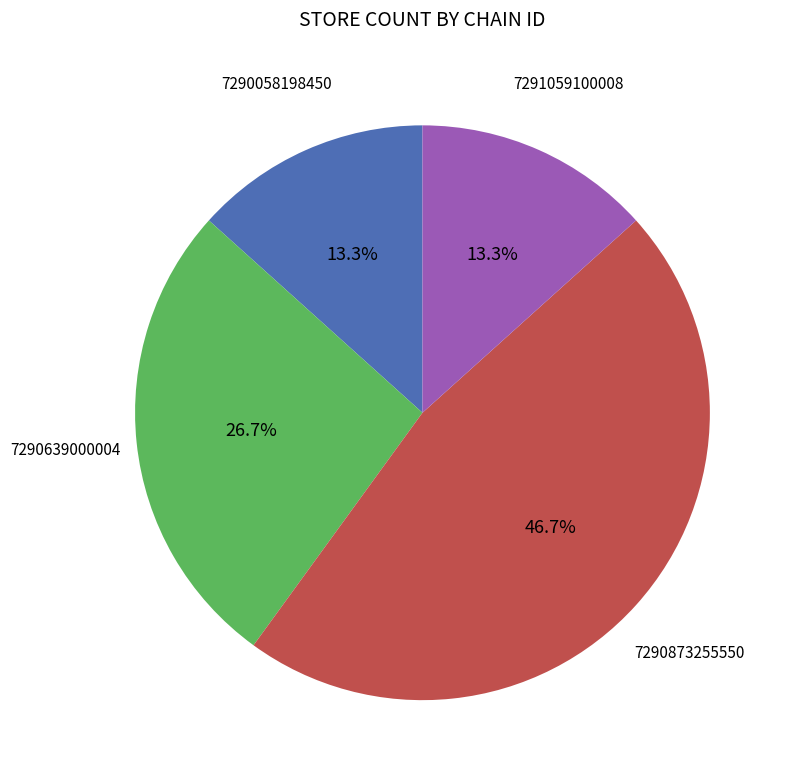

Is there any slice that represents more than half of the pie?

No